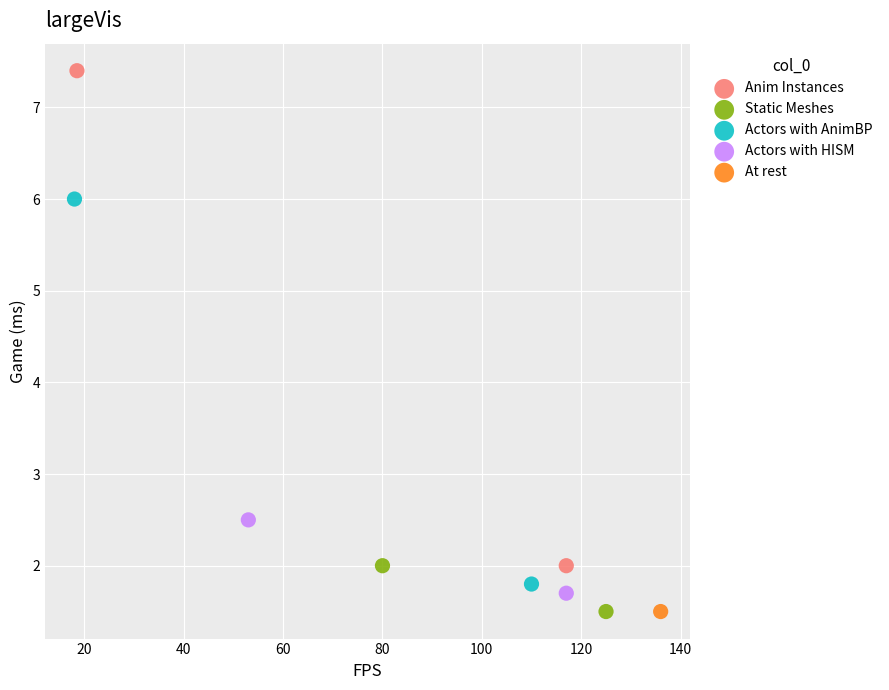

What are all the series names shown in the legend?

Anim Instances, Static Meshes, Actors with AnimBP, Actors with HISM, At rest